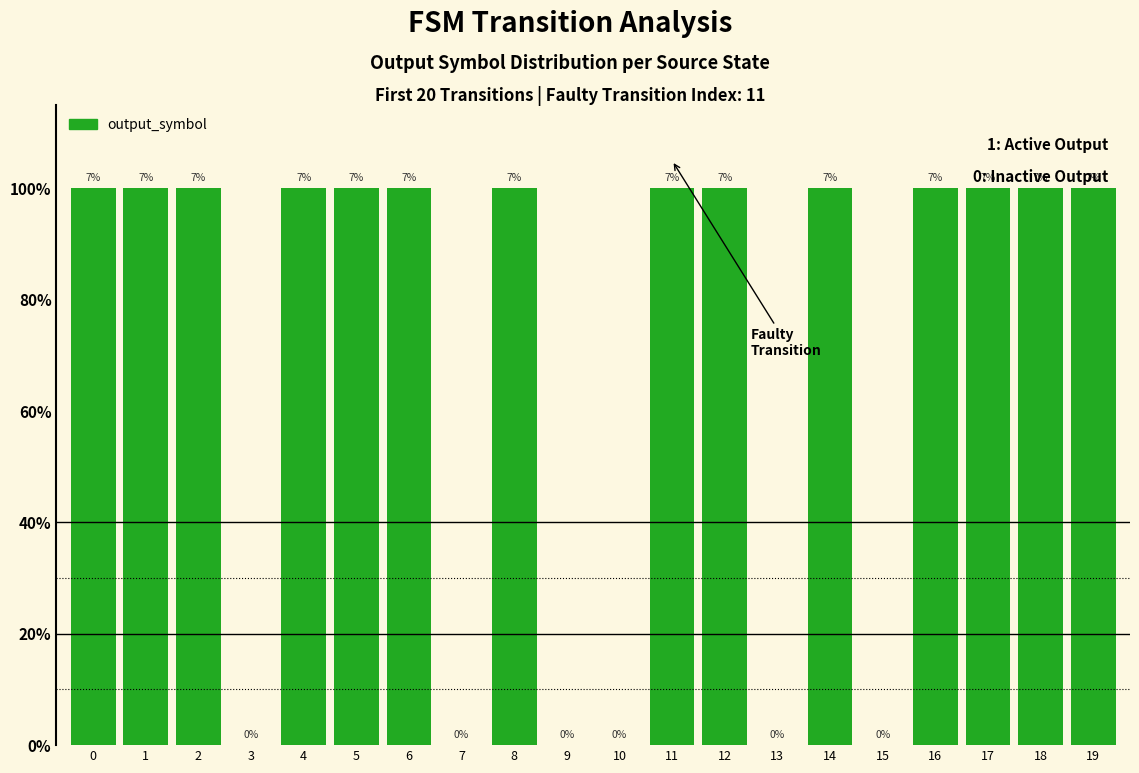

Rank the categories by value from highest to lowest.

0, 1, 2, 4, 5, 6, 8, 11, 12, 14, 16, 17, 18, 19, 3, 7, 9, 10, 13, 15